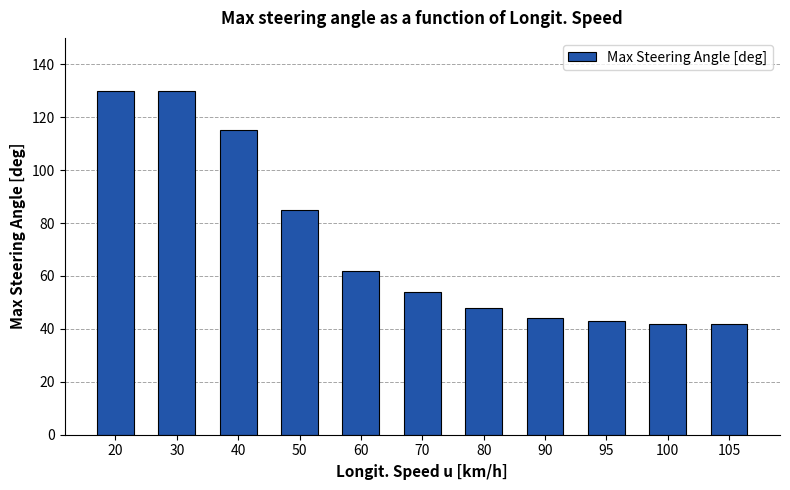

What is the change in value from 70 to 80?

-6